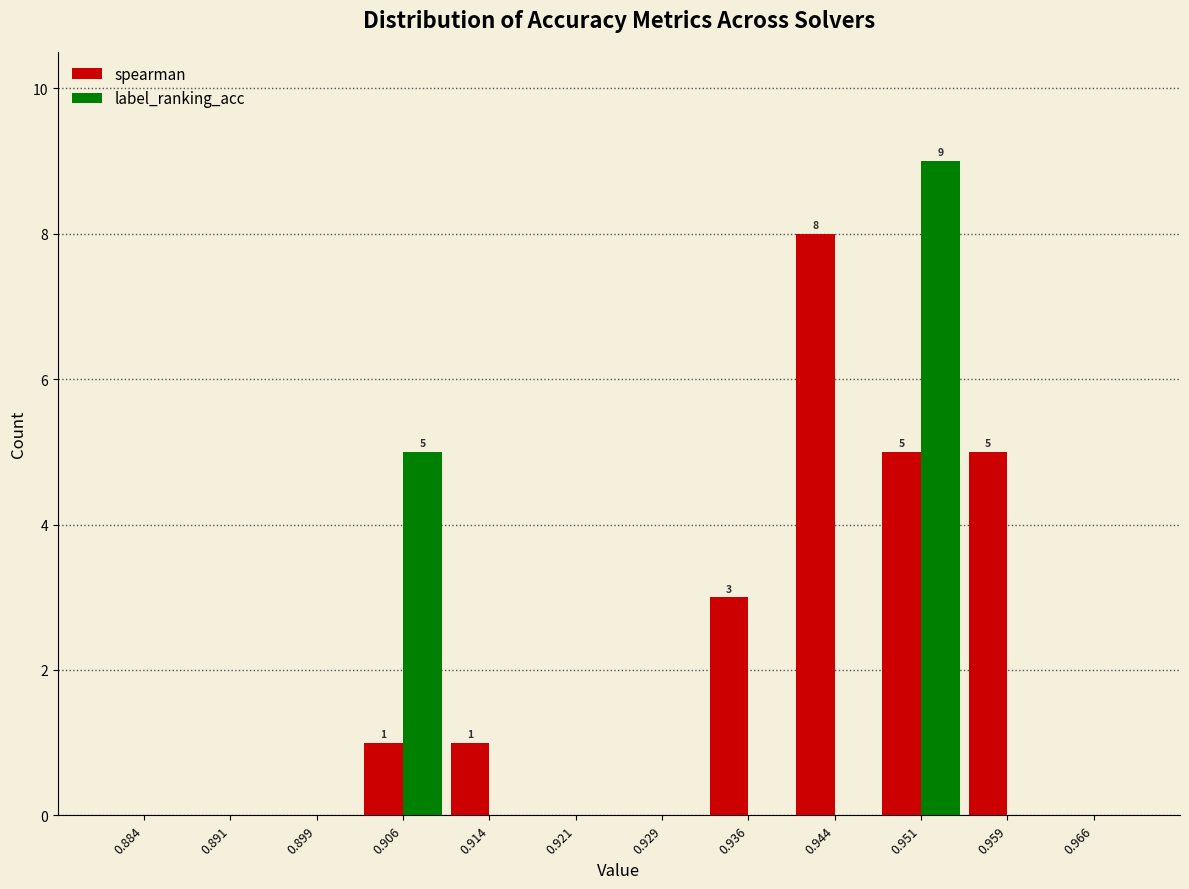

In the label_ranking_acc series, which range on the x-axis has the tallest bar?

0.948 to 0.955